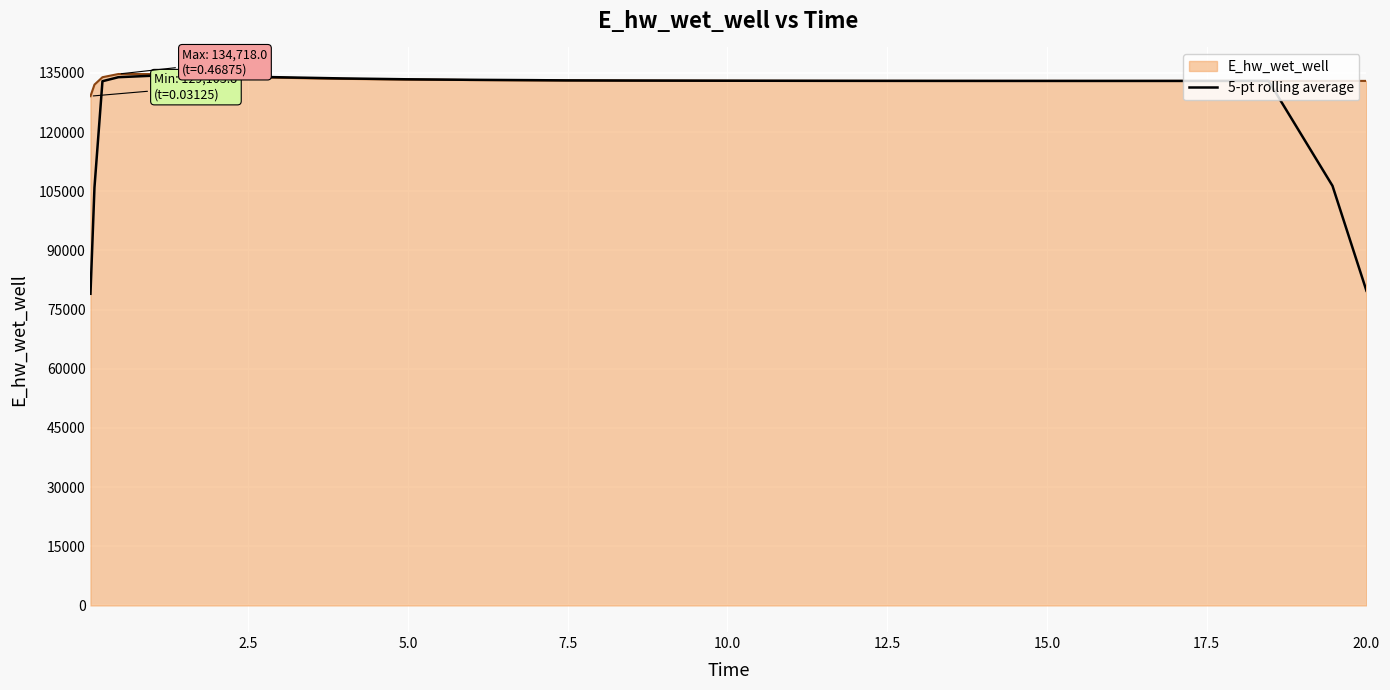

Which series has the largest range (max minus min)?

5-pt rolling average